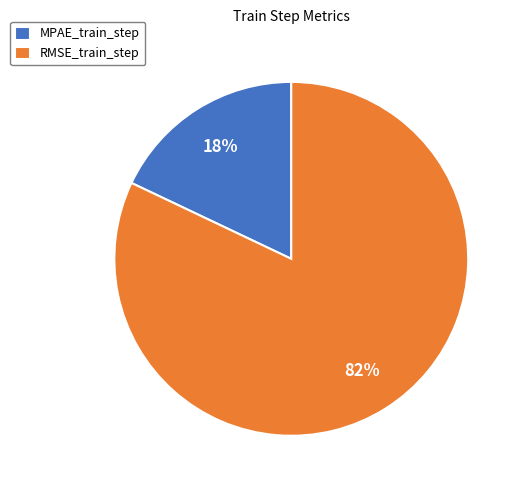

True or false: RMSE_train_step accounts for 96% of the total.

False